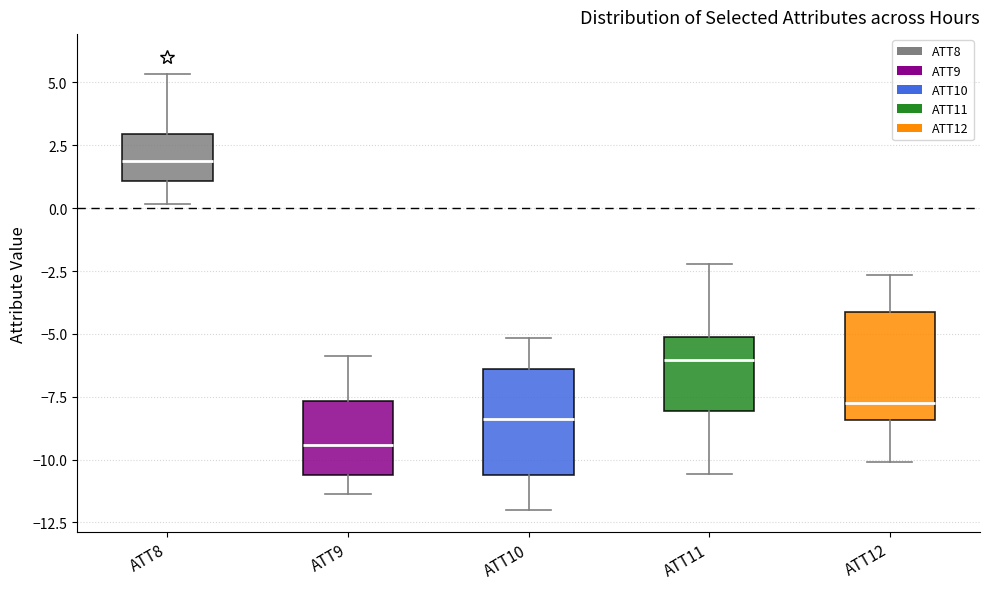

Where is the upper edge of the box for ATT9 on the y-axis? The values are not printed on the chart, so give them approximately, as read against the axis.

-7.5